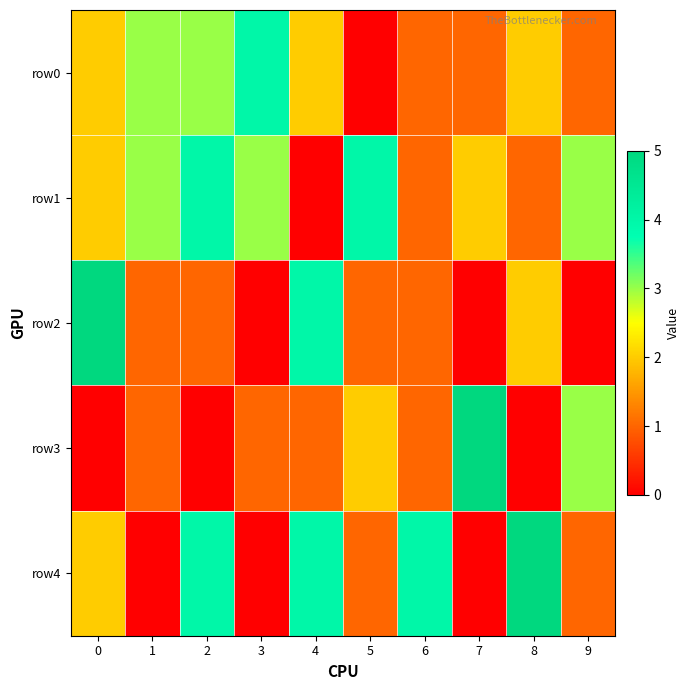

Rank the series at 6 from highest to lowest value.

row4, row0, row1, row2, row3